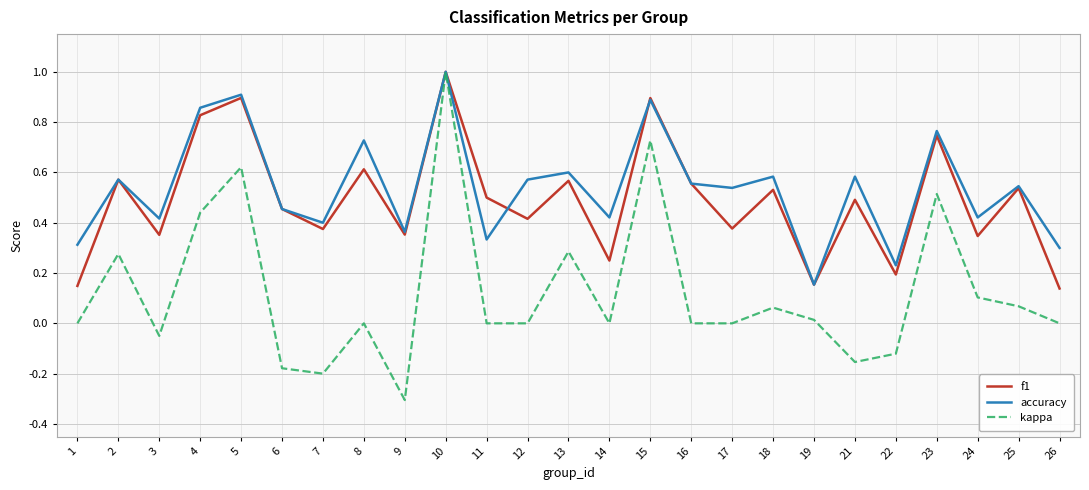

How many lines are shown in the chart?

3